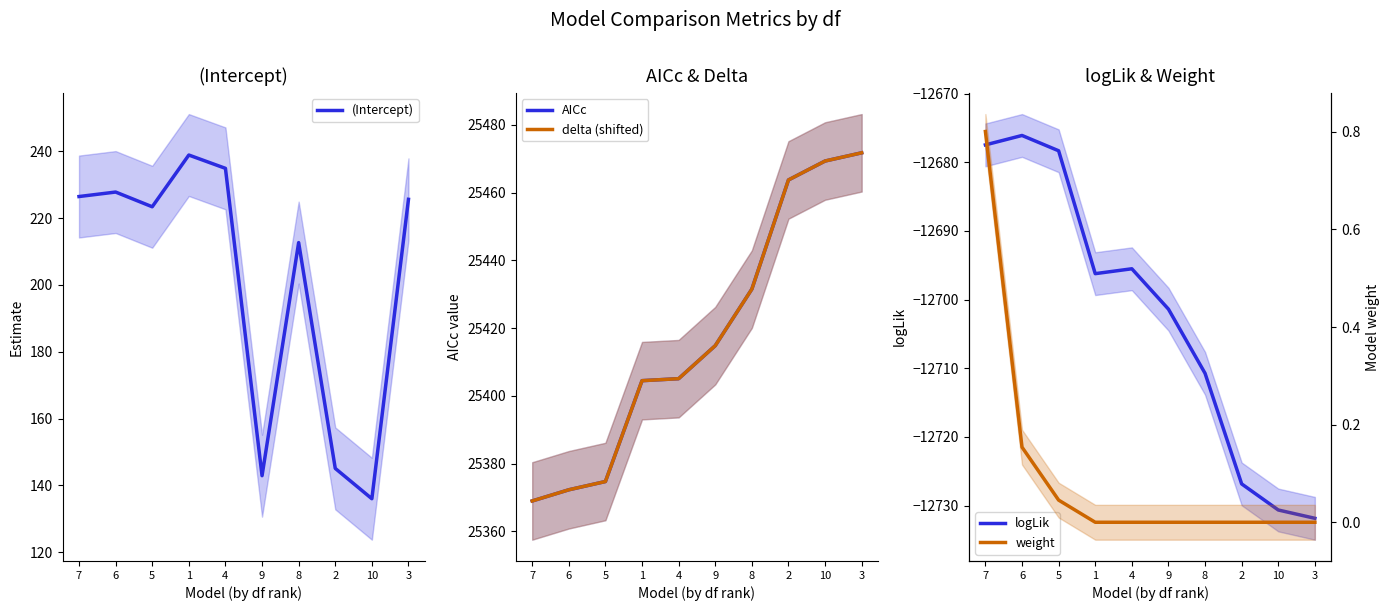

What is the sum of the logLik values at 9 and 6?

-25377.5